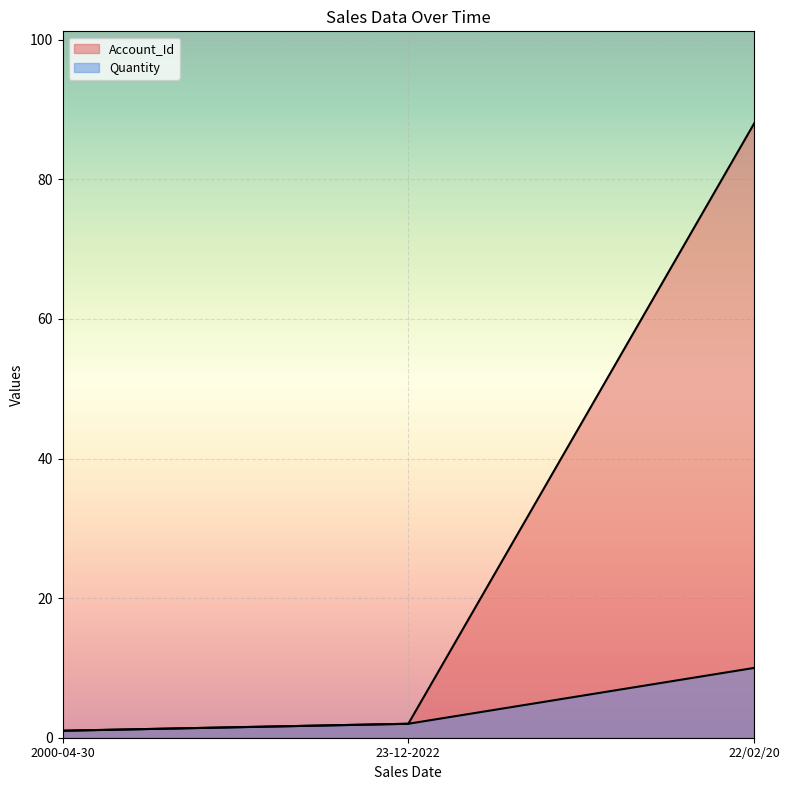

Does the chart display data point markers on the line(s)?

No